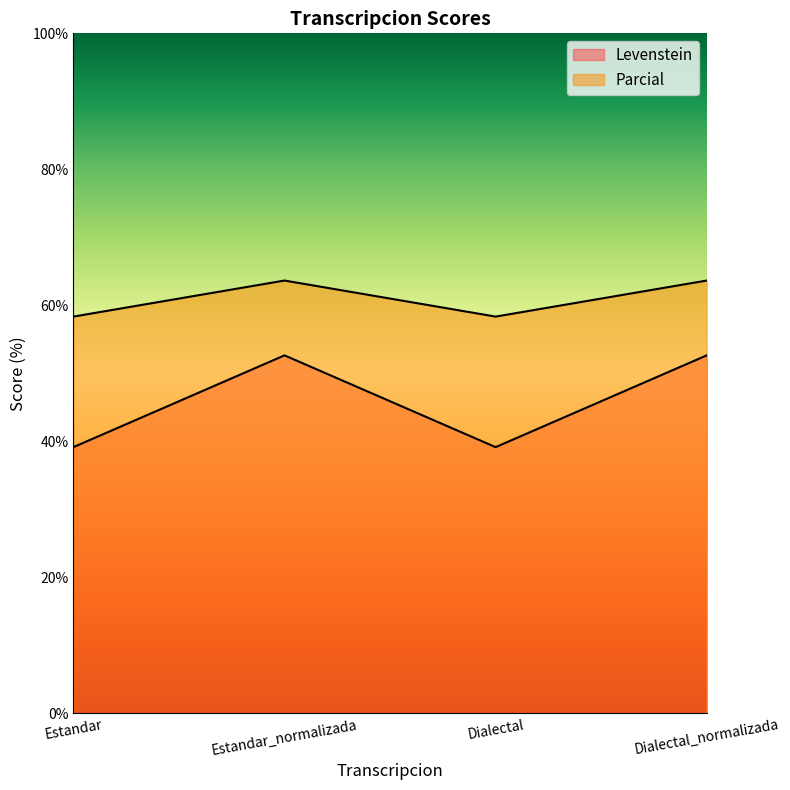

How many lines are shown in the chart?

2